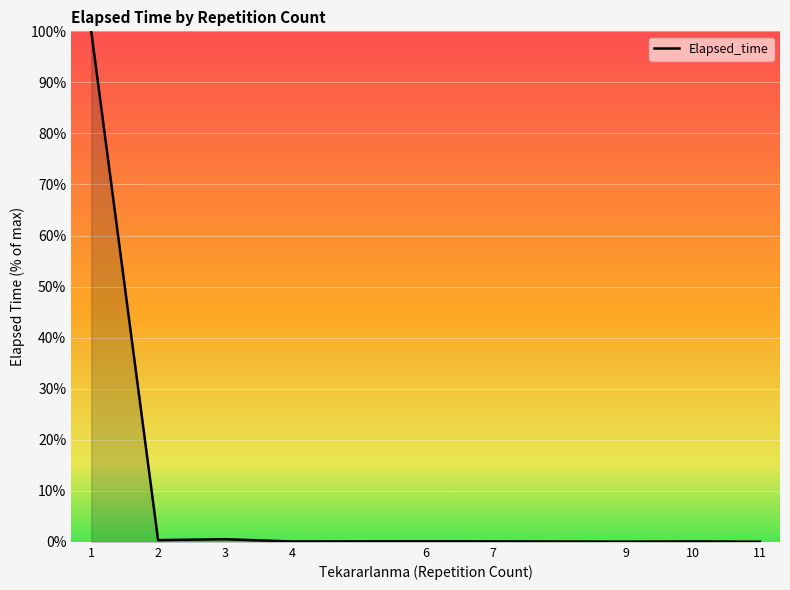

Which label corresponds to the smallest value in the chart?

11